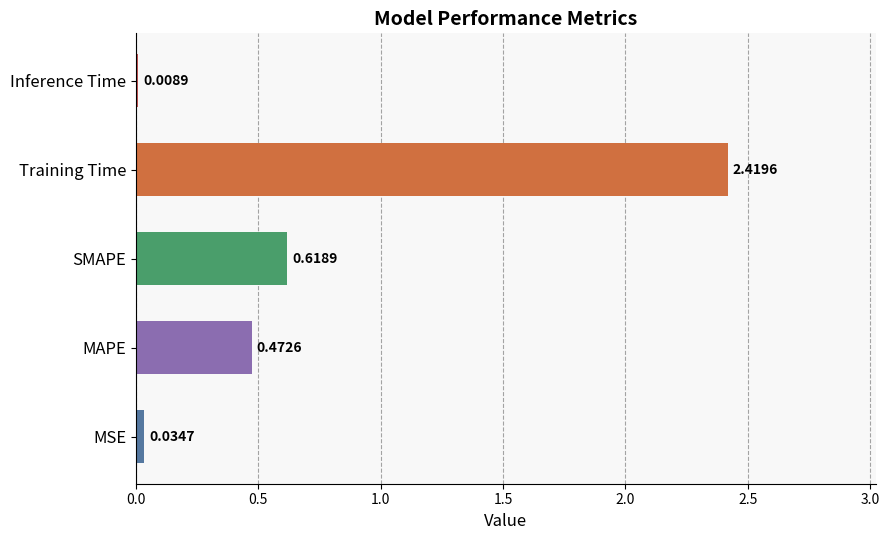

How many series are shown in this chart?

1